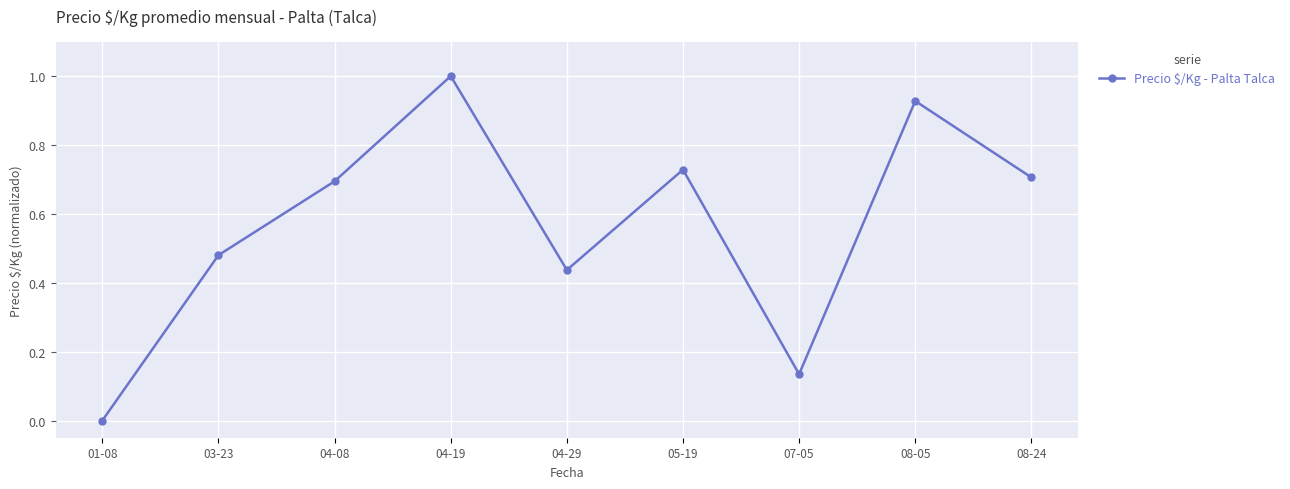

What is the change in value from 01-08 to 04-29?

+0.4